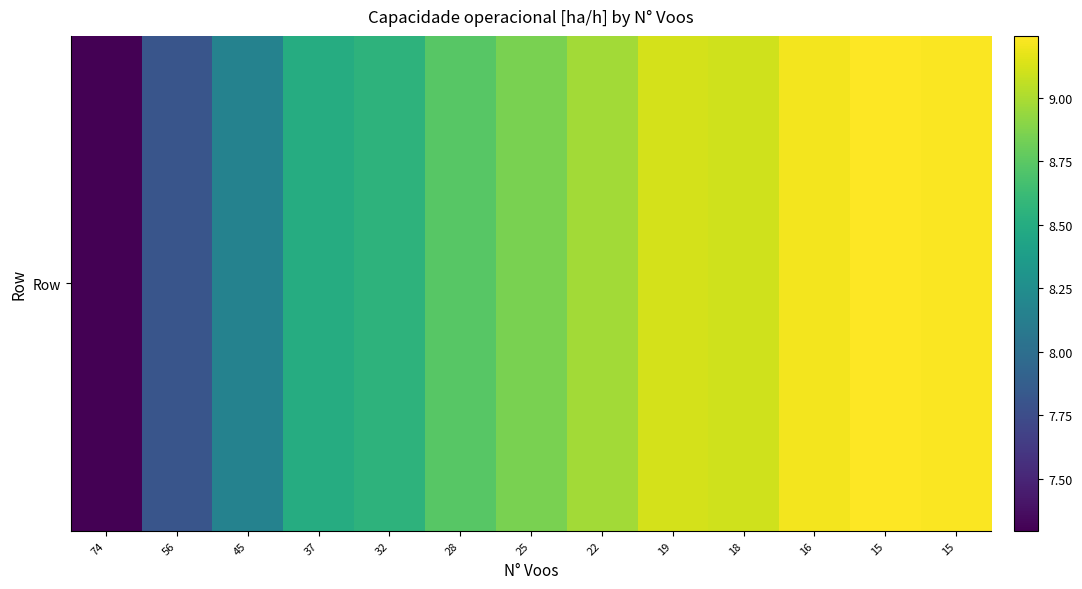

Reading right to left, transcribe all the data shown in this chart.

9.2	9.2	9.2	9.1	9.1	9.0	8.8	8.7	8.6	8.5	8.2	7.8	7.3